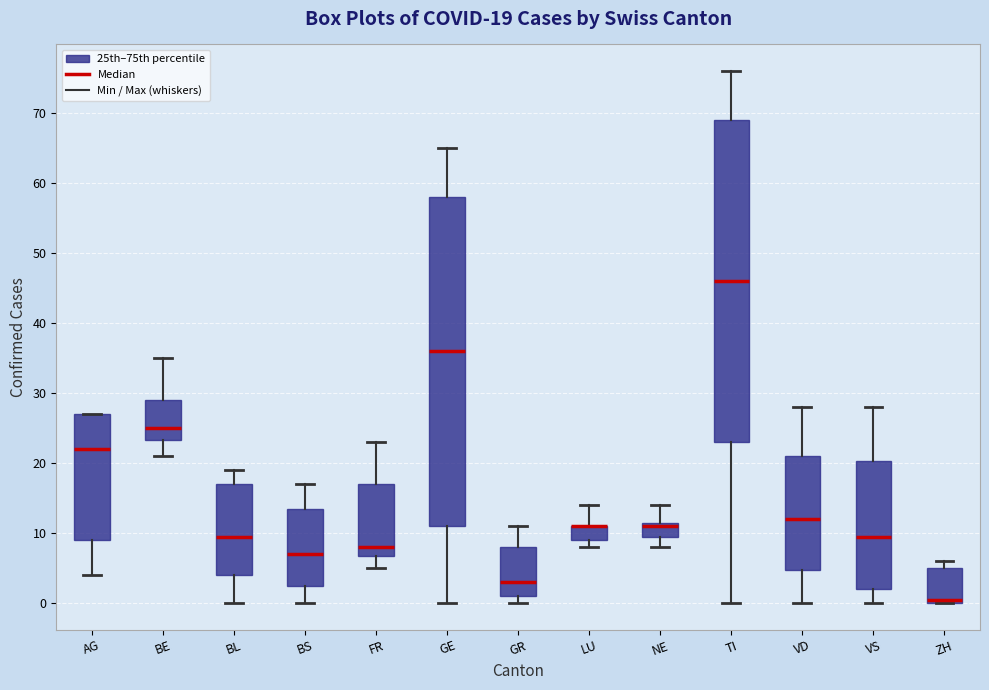

Comparing the boxes themselves (not the whiskers), which one is the tallest?

GE